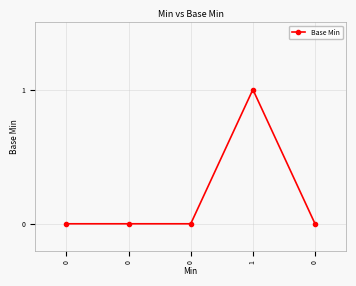

How many values are between 0 and 1?

5